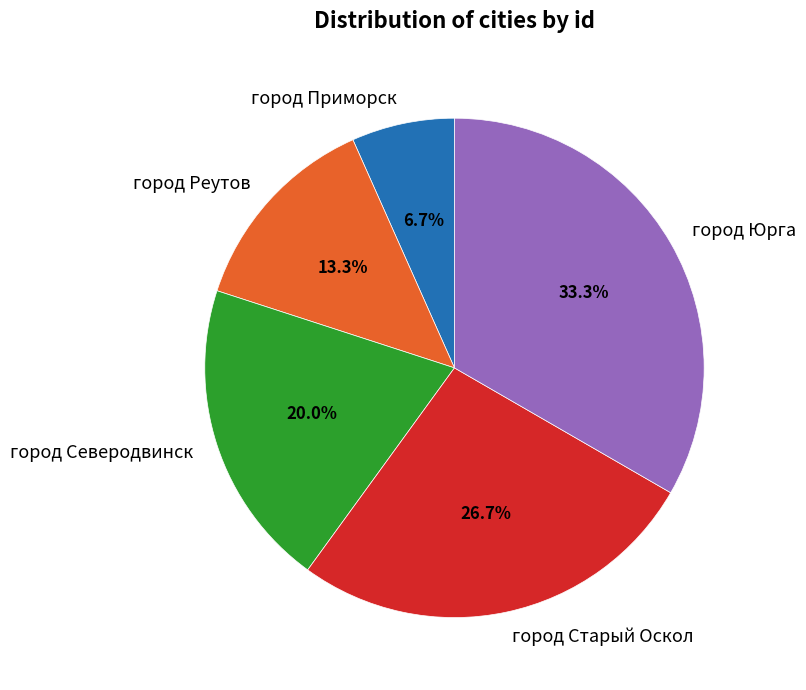

How many segments does this pie chart have?

5